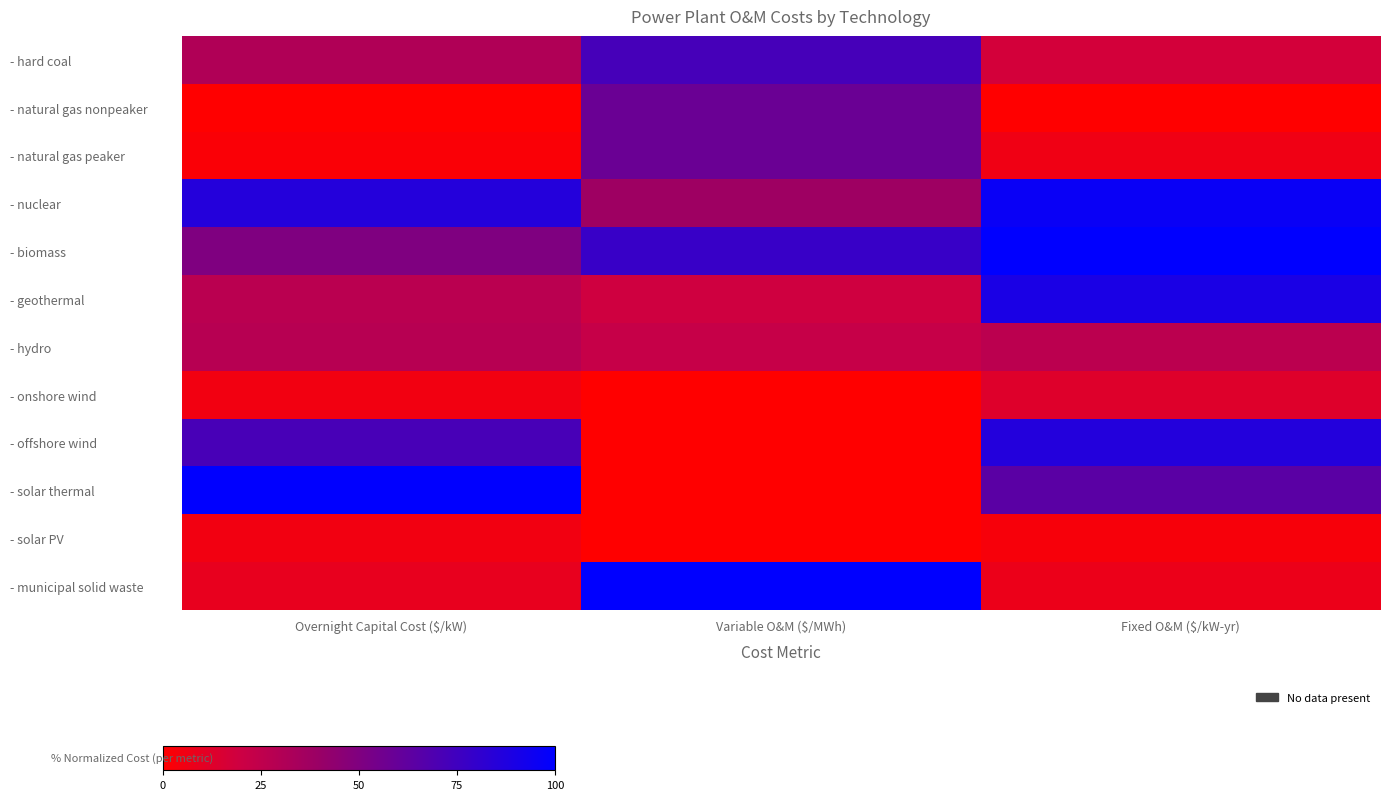

List the series in order of their peak value, lowest first.

- solar PV, - onshore wind, - hydro, - natural gas nonpeaker, - natural gas peaker, - hard coal, - offshore wind, - geothermal, - nuclear, - biomass, - solar thermal, - municipal solid waste